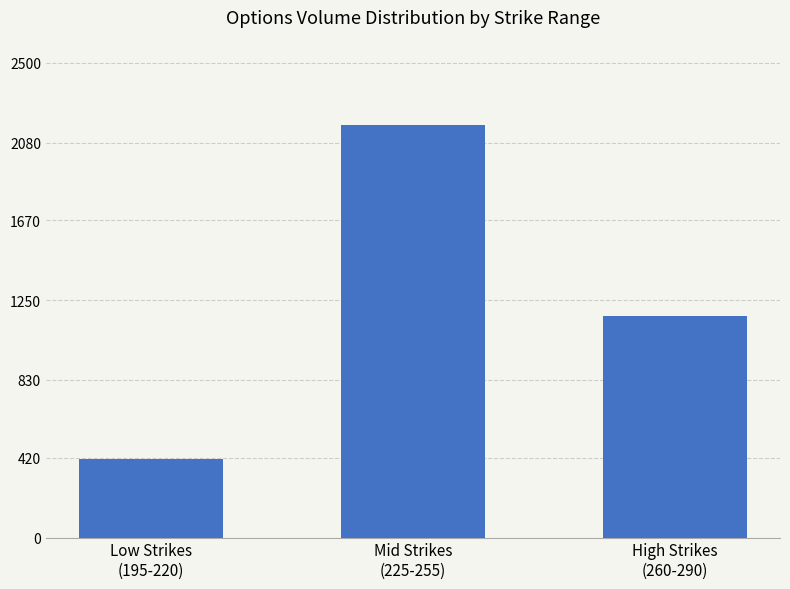

What is the change in value from Low Strikes
(195-220) to Mid Strikes
(225-255)?

+1761